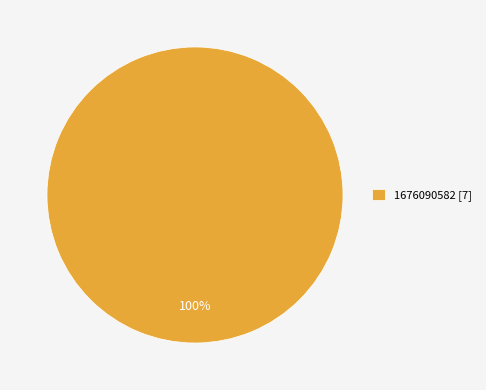

How many slices are in this pie chart?

1